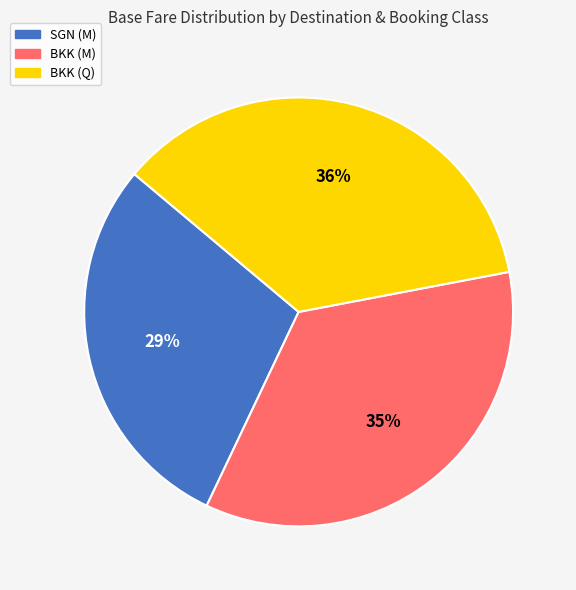

Combined, do BKK (Q) and SGN (M) account for over 50%?

Yes